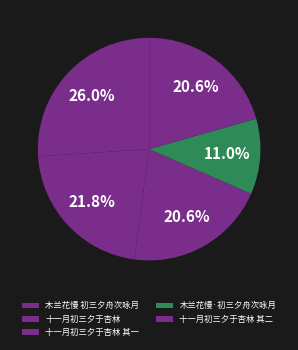

Count the number of slices in the pie.

5